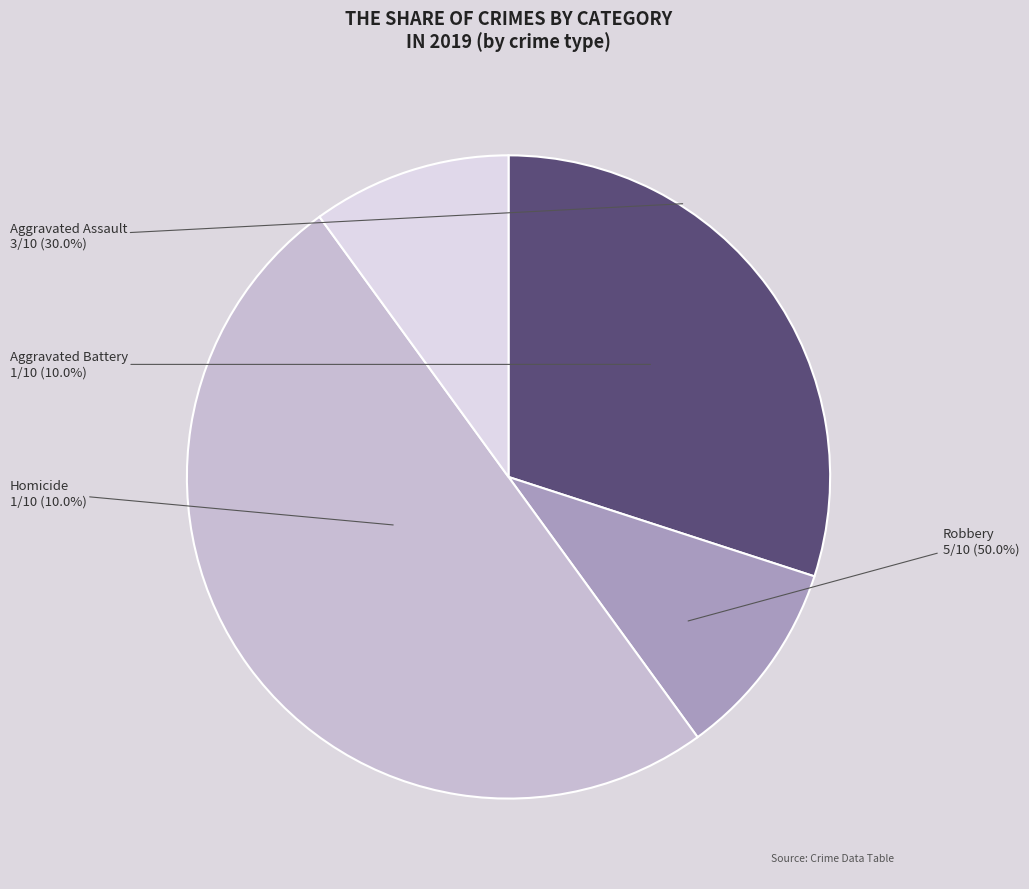

True or false: Robbery accounts for 50% of the total.

True